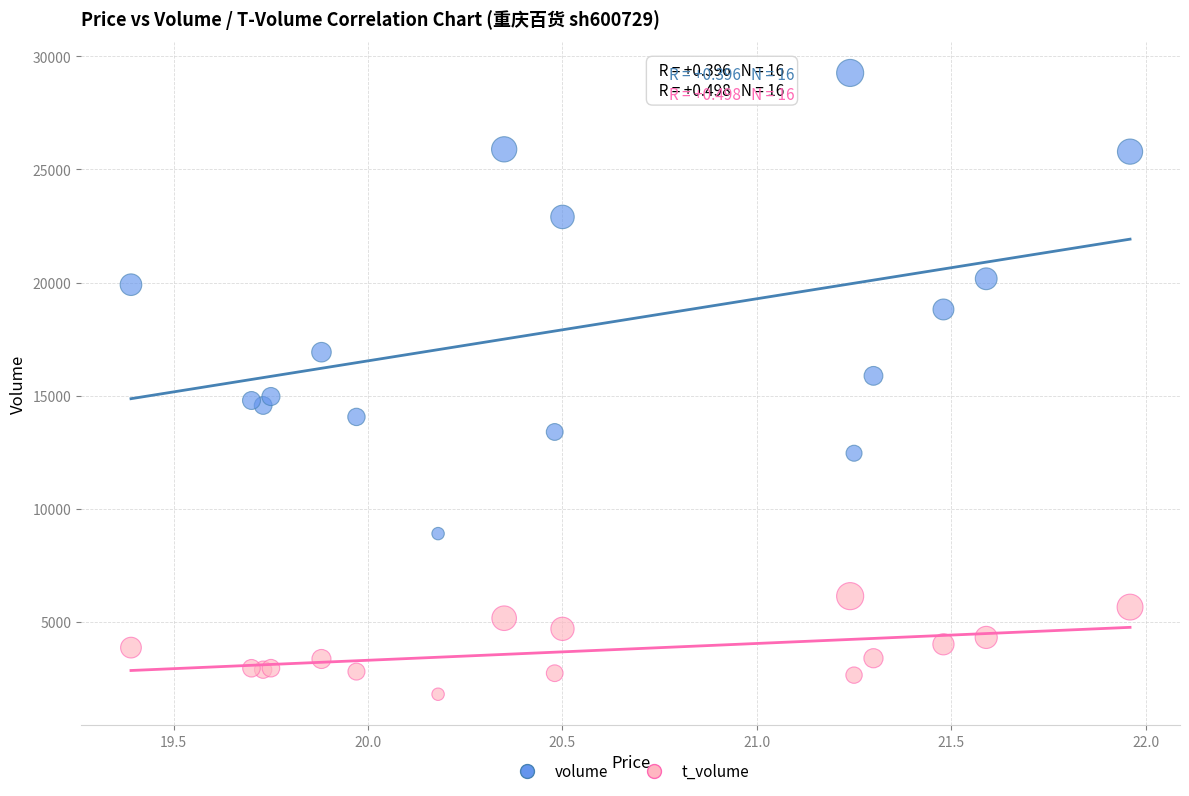

Which series reaches the minimum Y coordinate?

t_volume